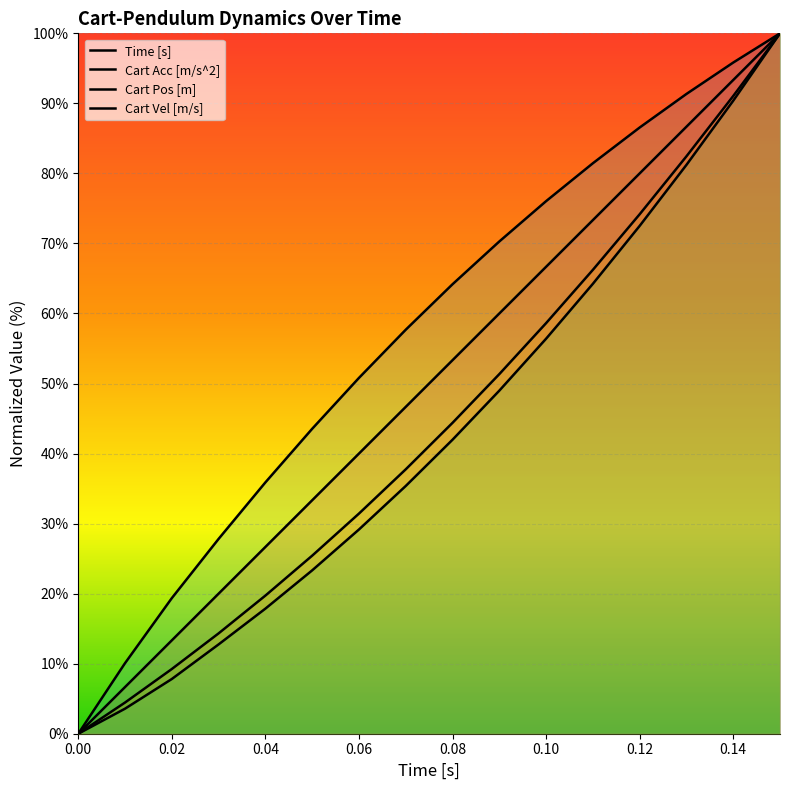

True or false: Cart Acc [m/s^2] and Cart Vel [m/s] cross at least once.

False